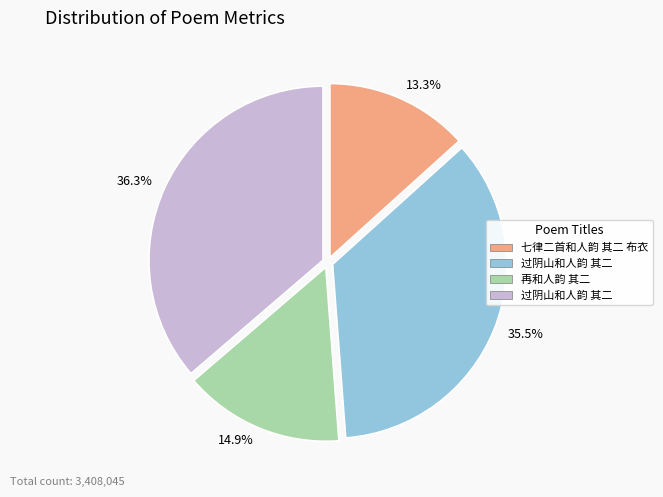

Which slice is the largest?

36.3%